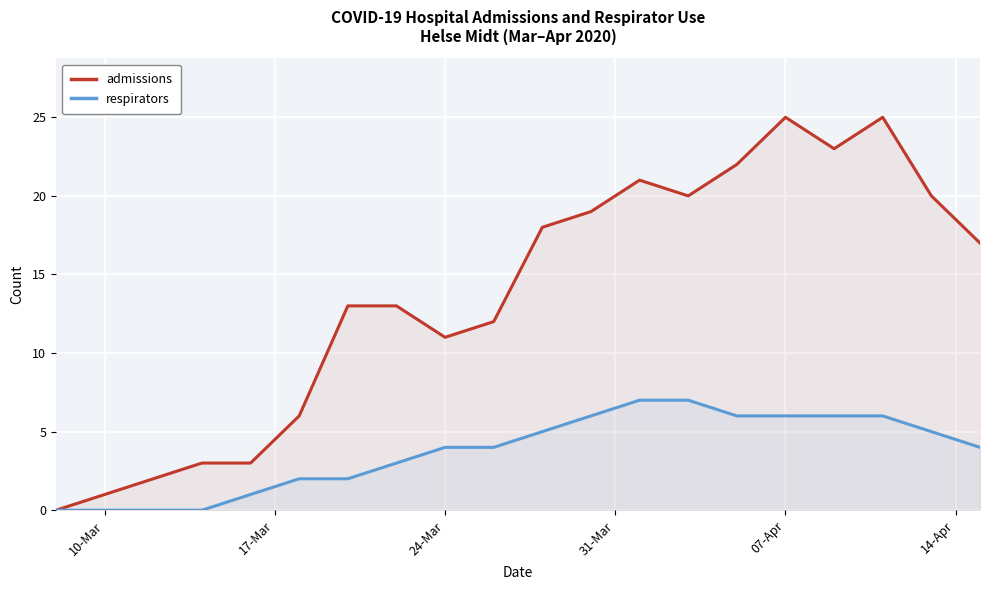

Which series has the largest total across all categories?

admissions